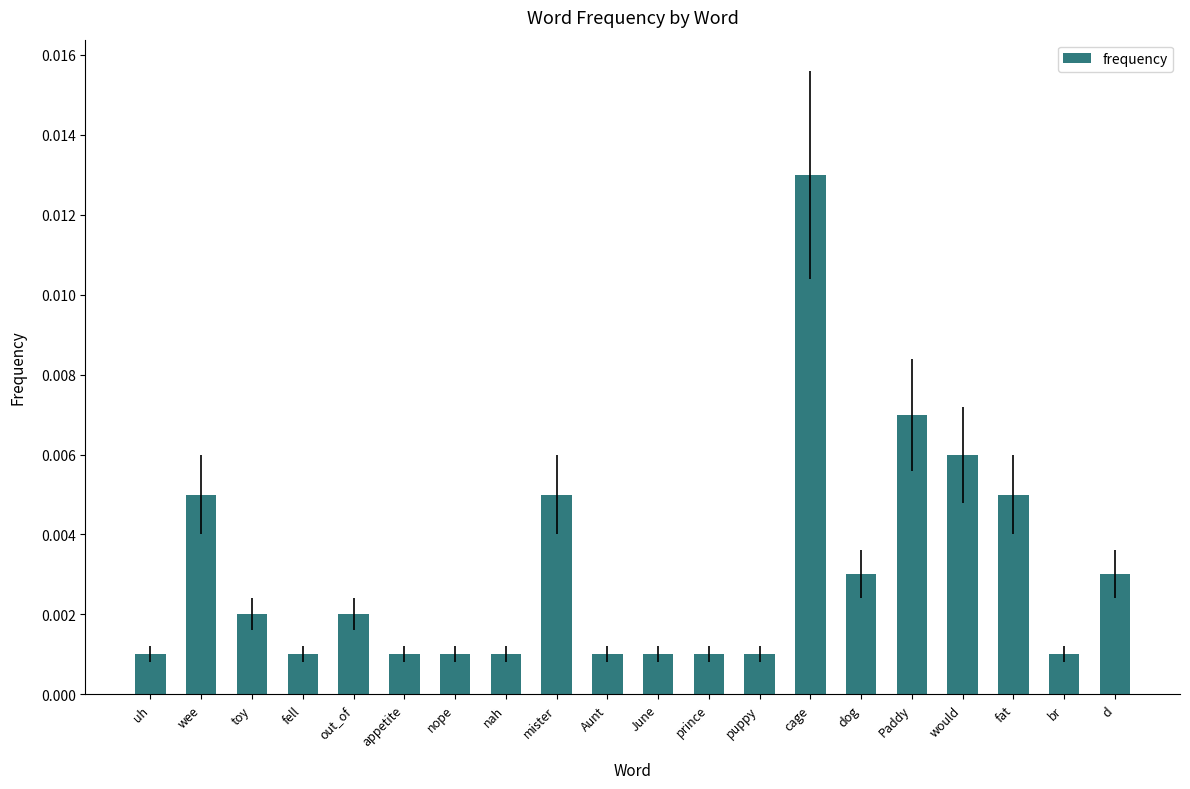

Which category has the highest value across all series?

cage